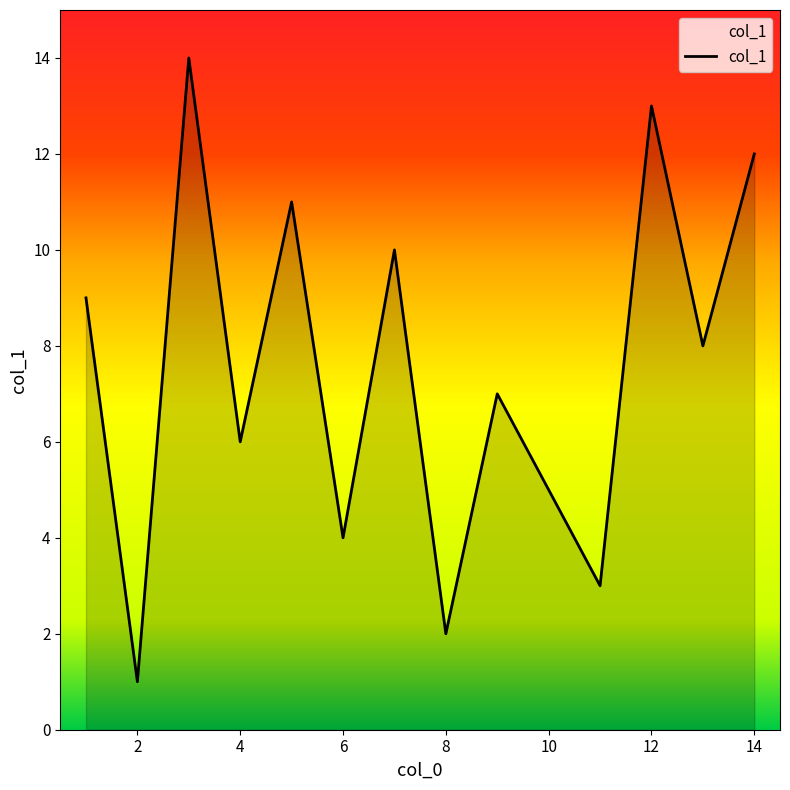

What is the difference between the maximum and minimum values?

13